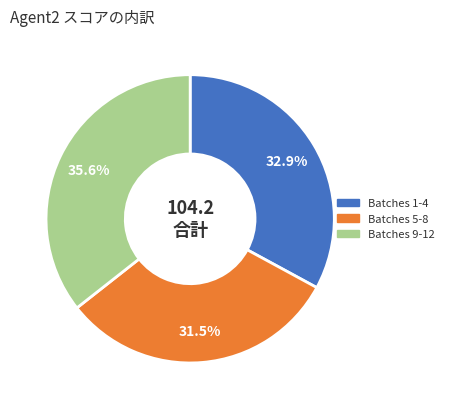

How many slices are in this pie chart?

3